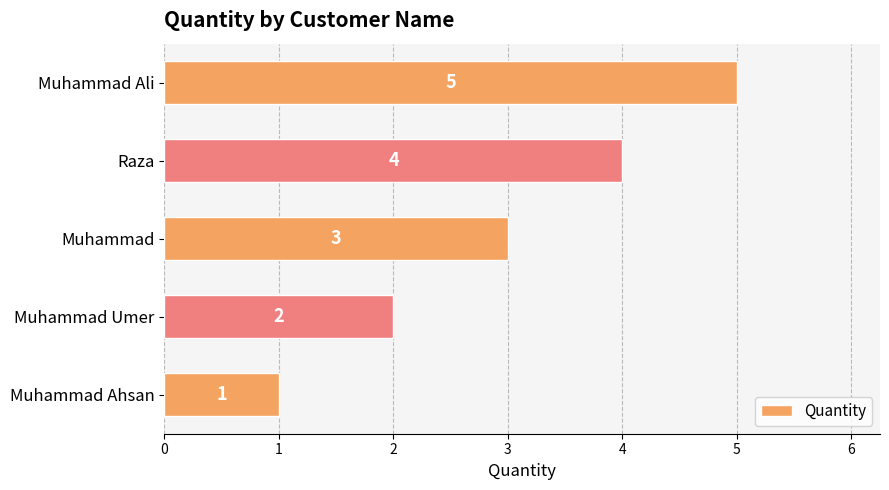

List the labels in order of value, smallest first.

Muhammad Ahsan, Muhammad Umer, Muhammad, Raza, Muhammad Ali